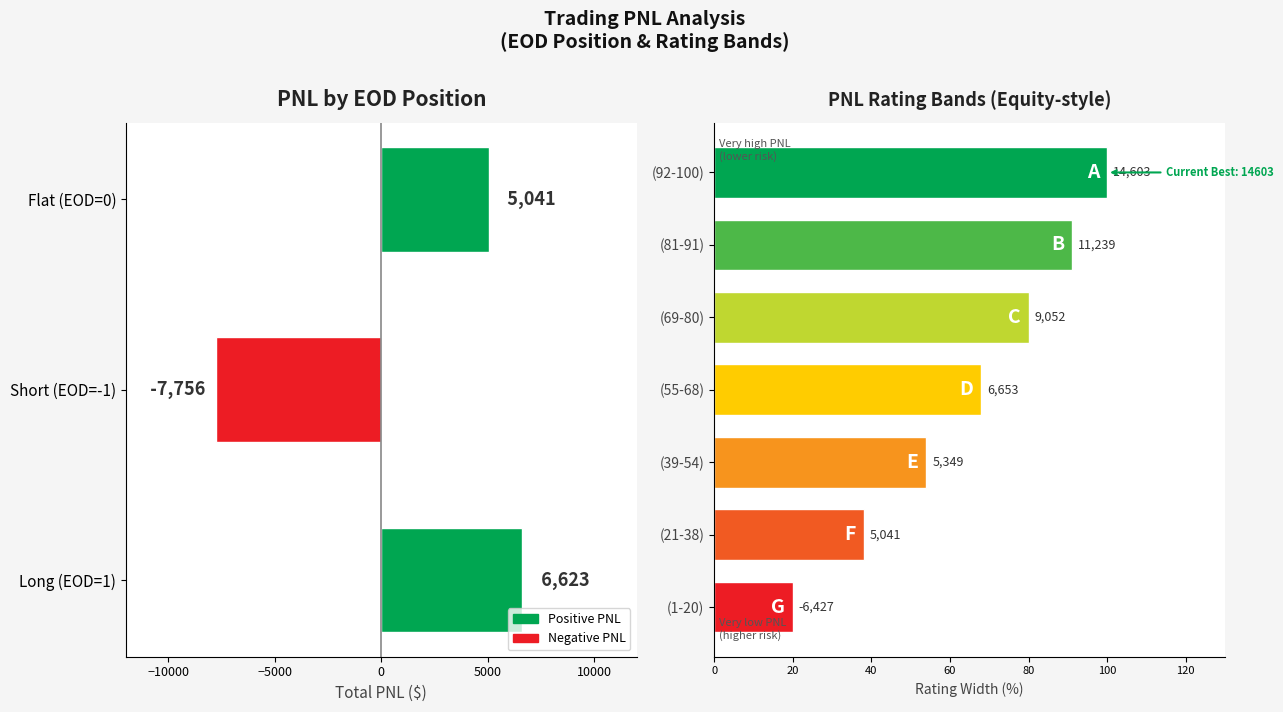

Reading left to right, extract all data points from this chart.

6622.6	-7756.3	5041.1